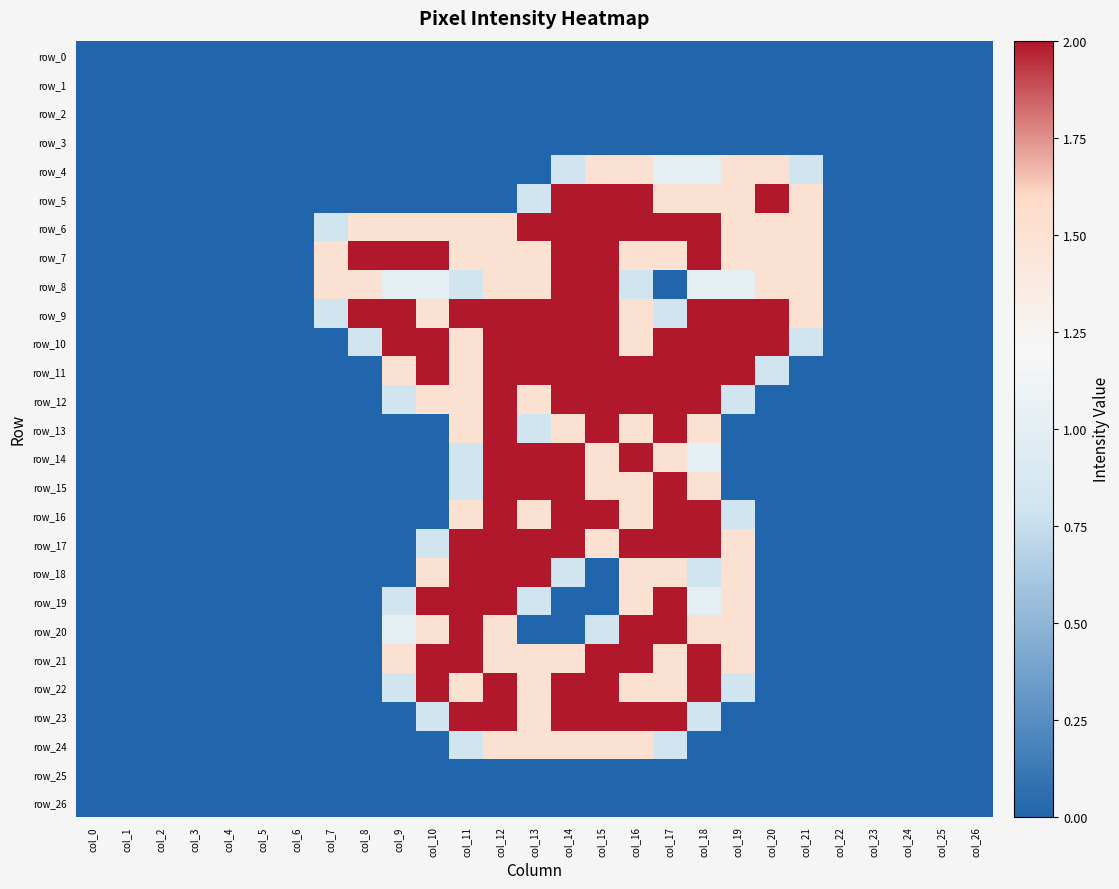

At how many categories does at least one series exceed 1?

15